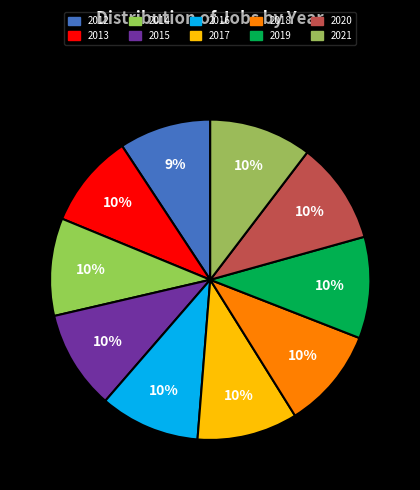

How many segments does this pie chart have?

10